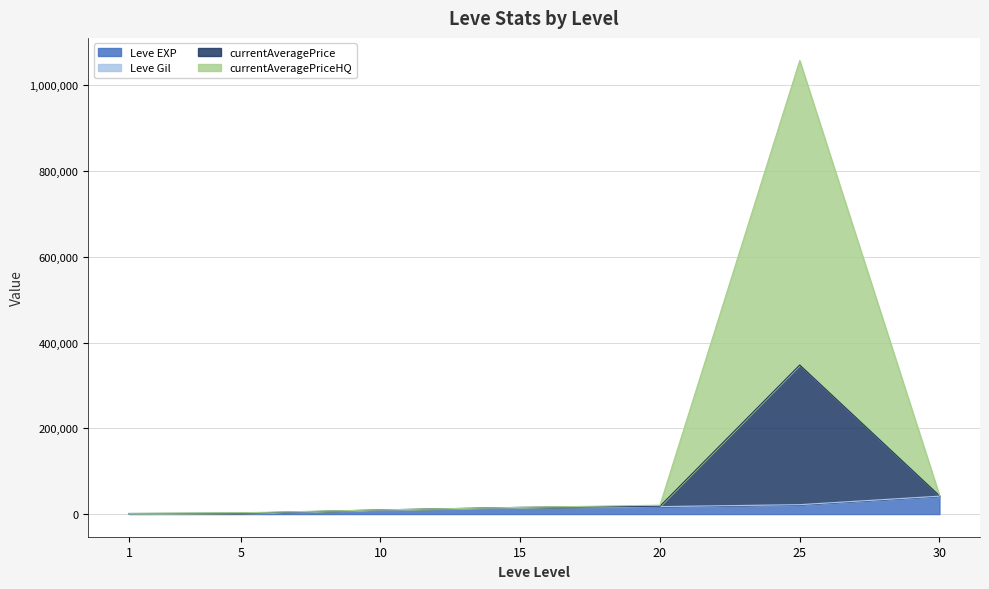

What is the total value across all series at 15?

15591.0